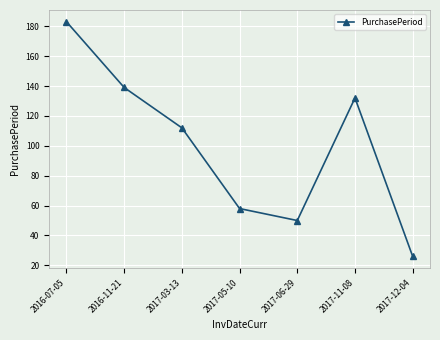

Does the chart display data point markers on the line(s)?

Yes